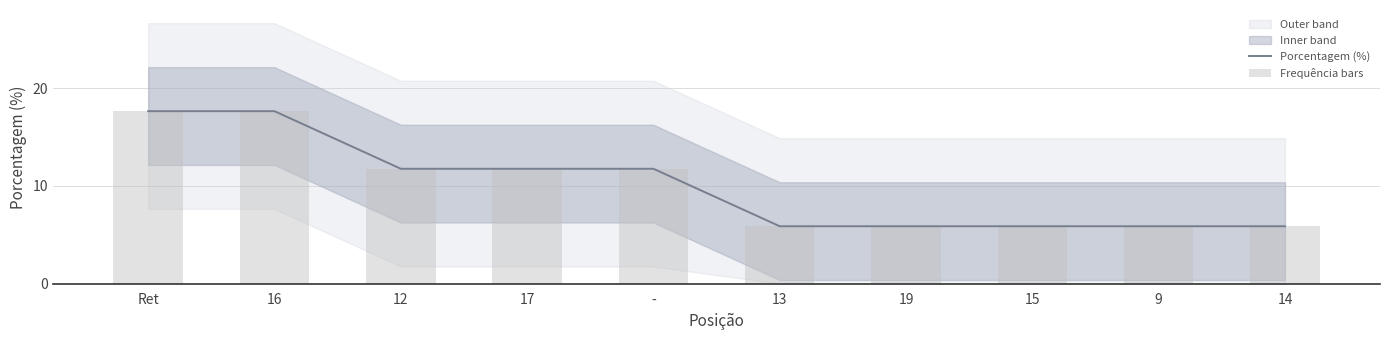

How many data points in Frequência bars are less than 11?

5